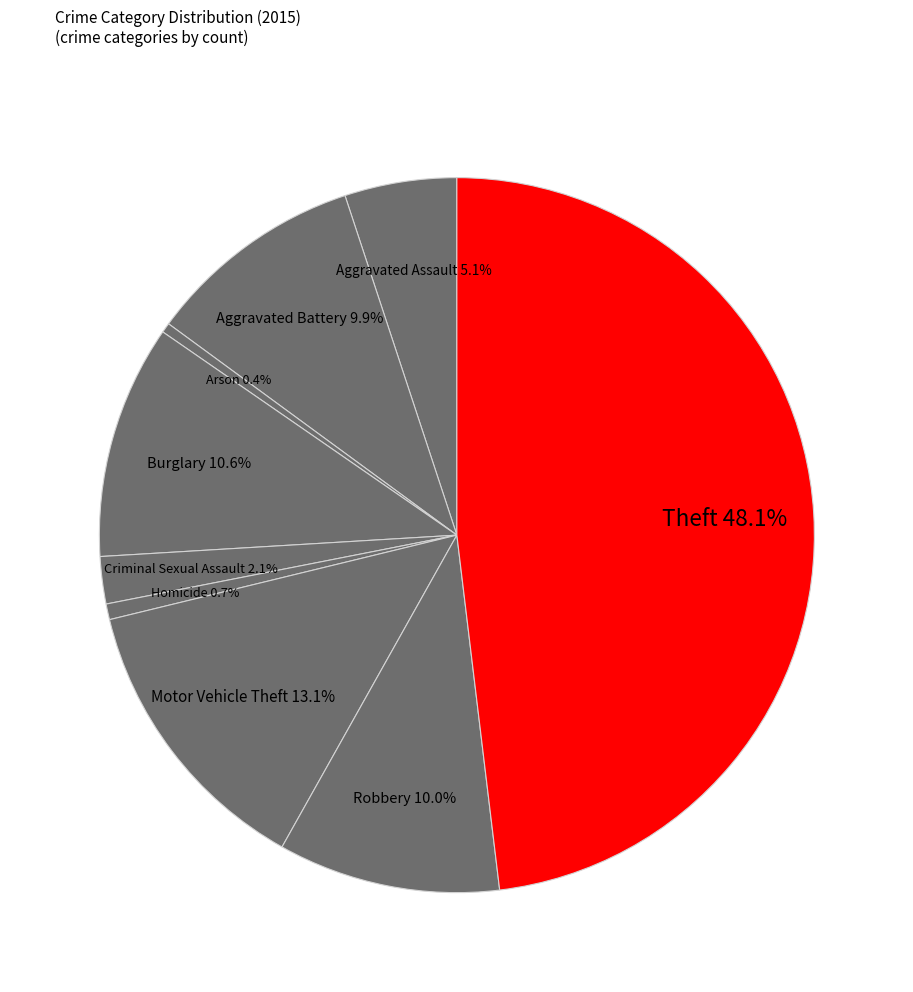

To the nearest percent, what is the difference between the Burglary and Robbery slice percentages?

1%